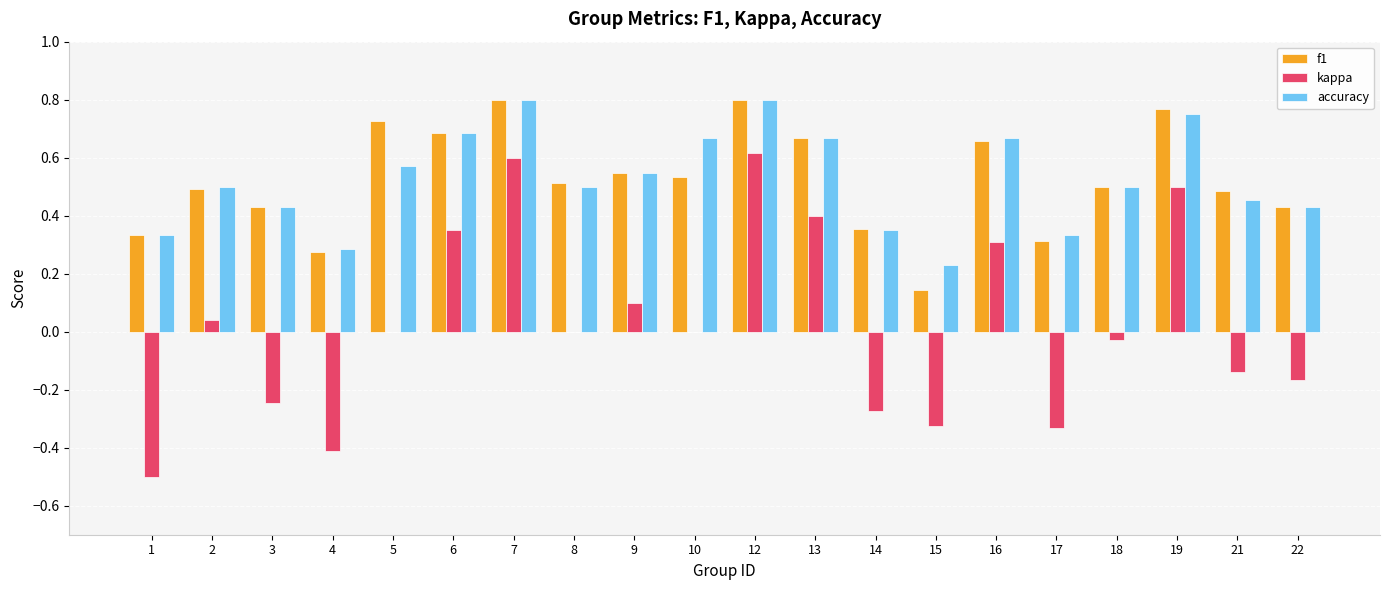

Which series changed the most between 5 and 21?

f1